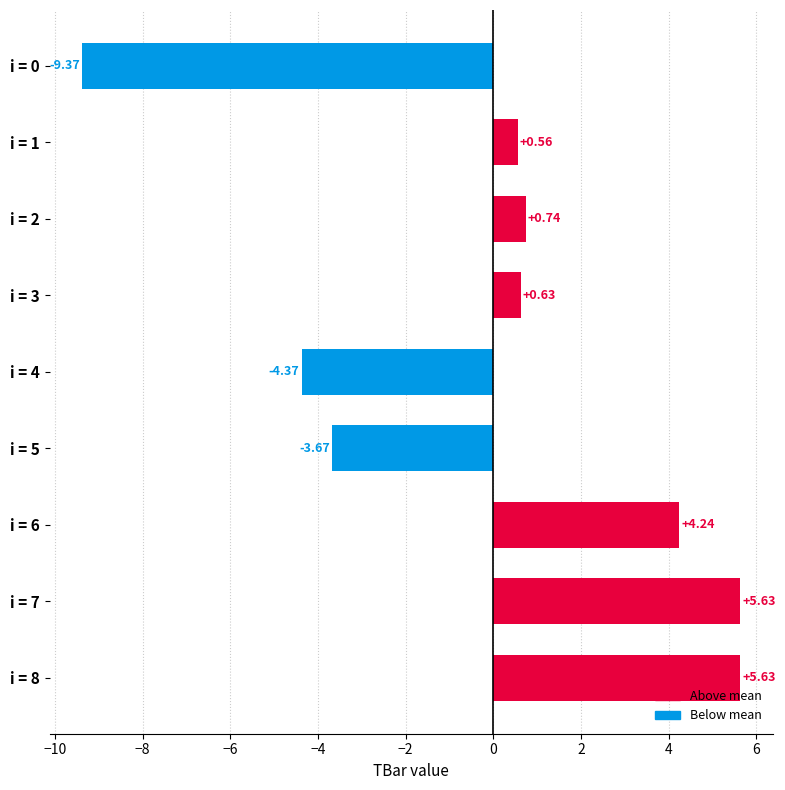

What is the difference between the maximum and minimum values?

15.0